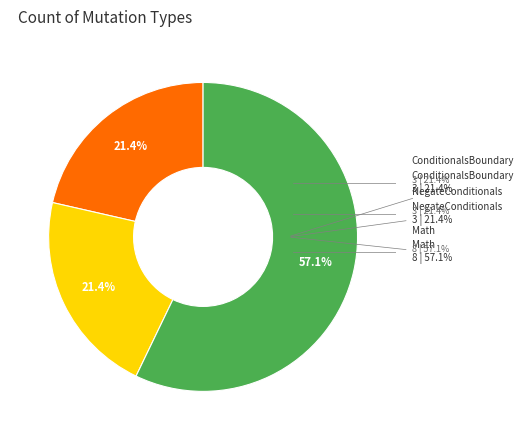

To the nearest percent, what is the average slice percentage?

33%